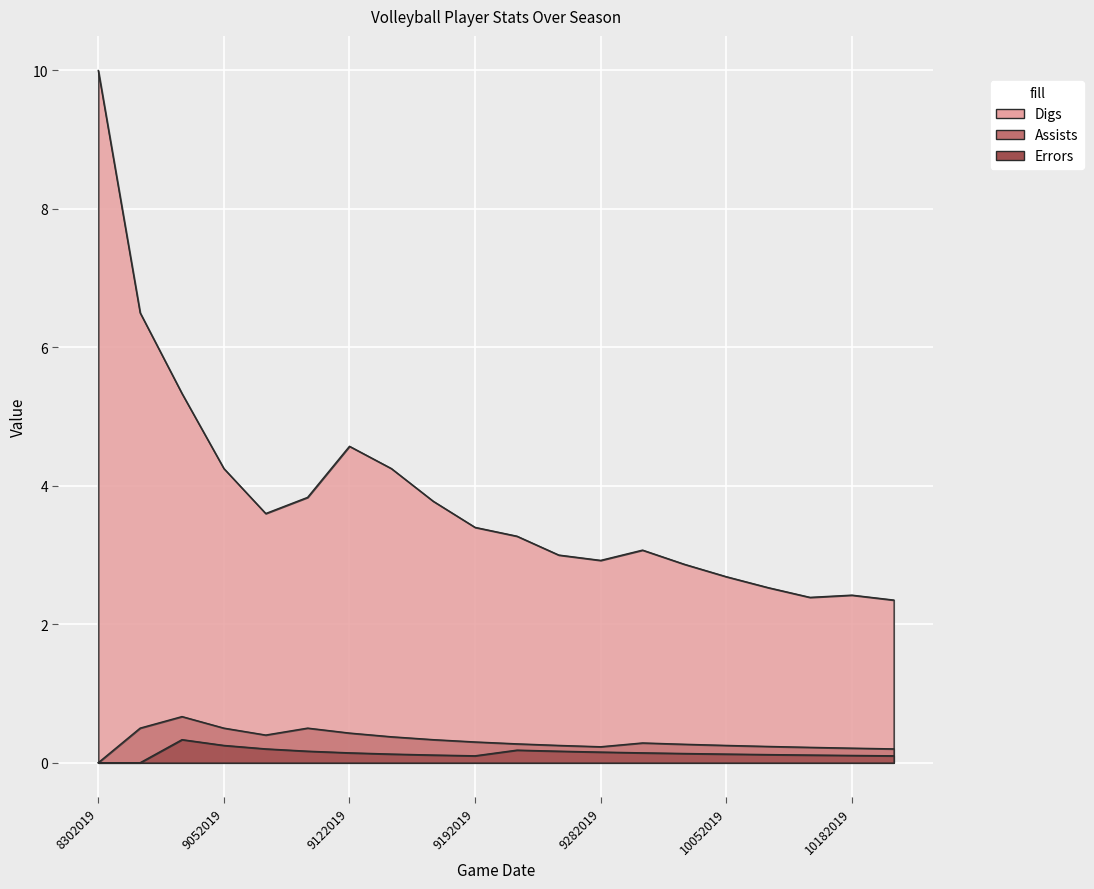

What are all the series names shown in the legend?

Digs, Assists, Errors